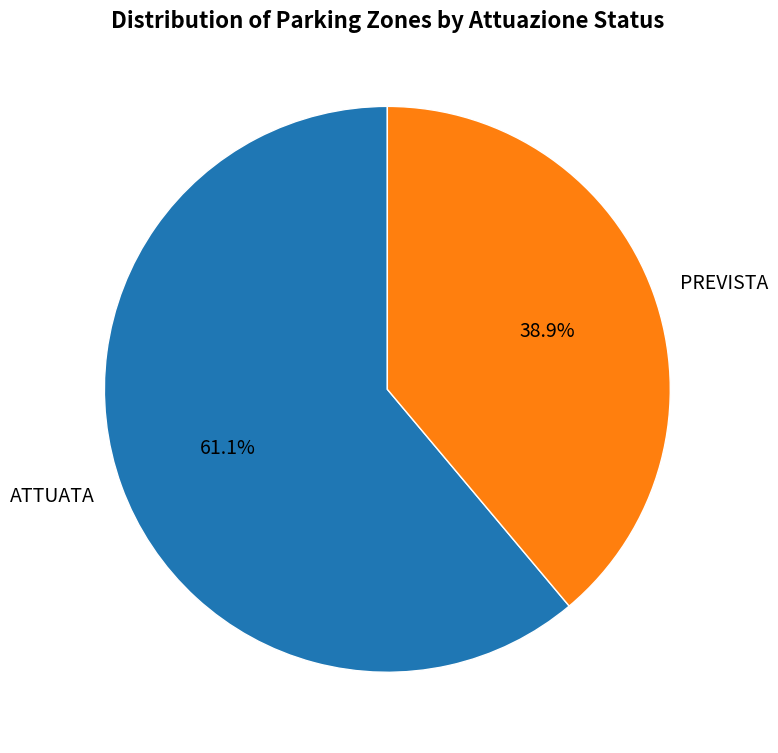

To the nearest percent, what percentage of the pie is PREVISTA?

39%